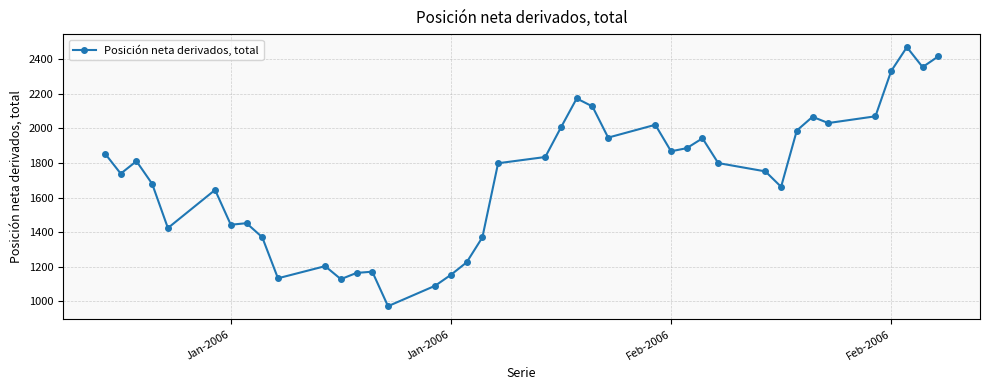

What is the sum of all values?

68558